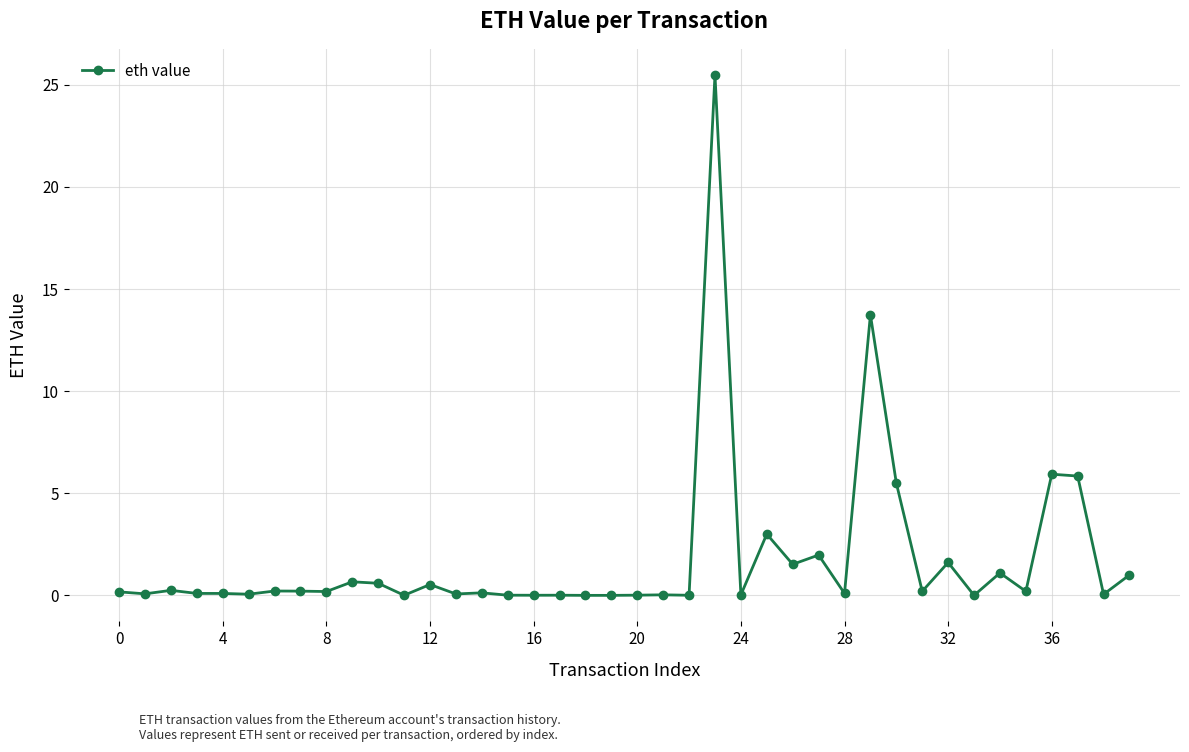

What is the average value?

1.8